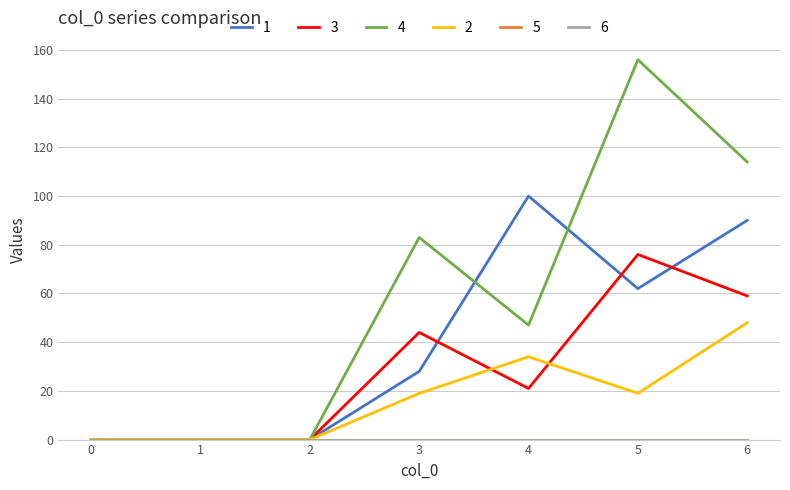

Read the 4 value at 3, to the nearest 10.

80